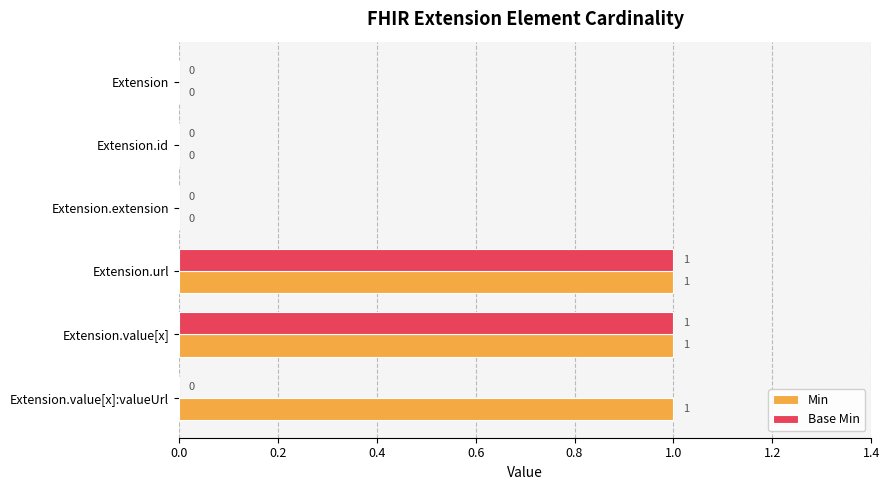

Which series has the largest total across all categories?

Min